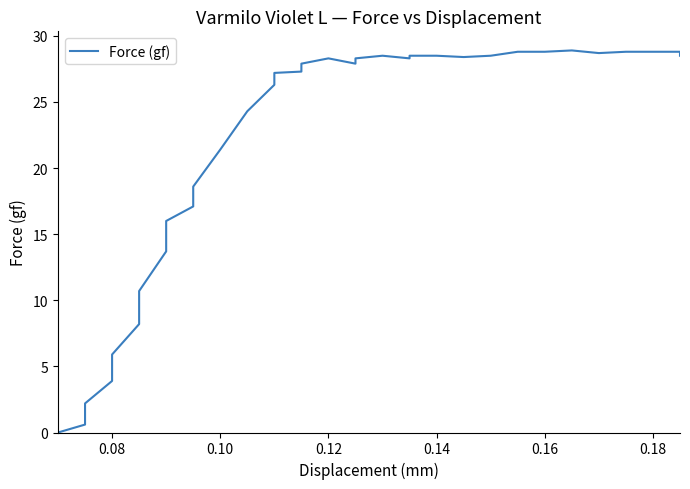

How many data points are above 28?

18